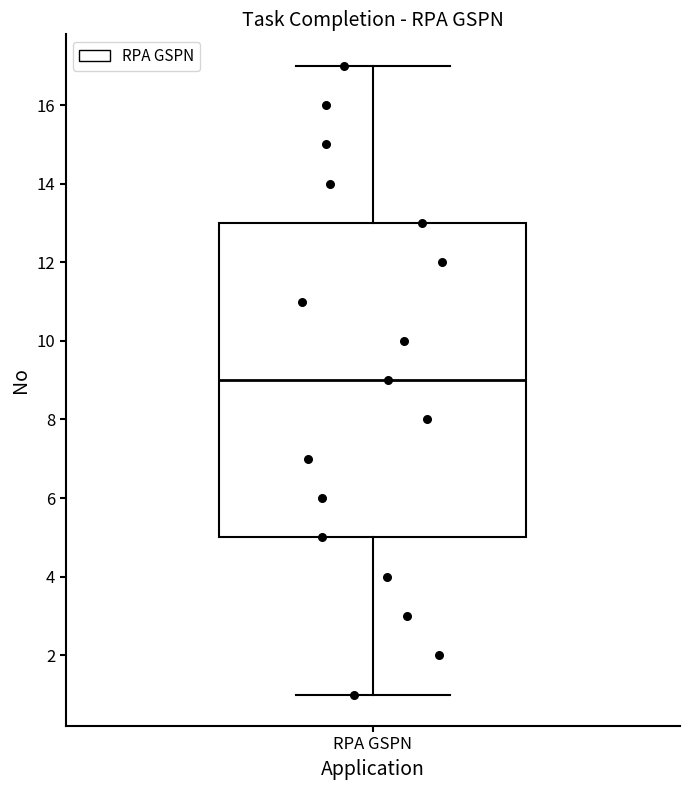

Transcribe this box plot: give where the median line is, the range the box spans, and where the two whiskers end, as read against the y-axis. The values are not printed on the chart, so give them approximately, as read against the axis.

median 9, box 5 to 13, whiskers 1 to 17